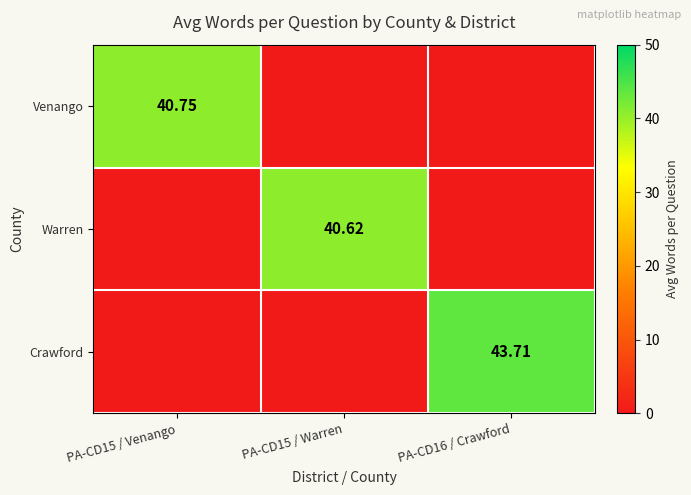

What is the difference between the Warren values at PA-CD15 / Venango and PA-CD15 / Warren?

40.6